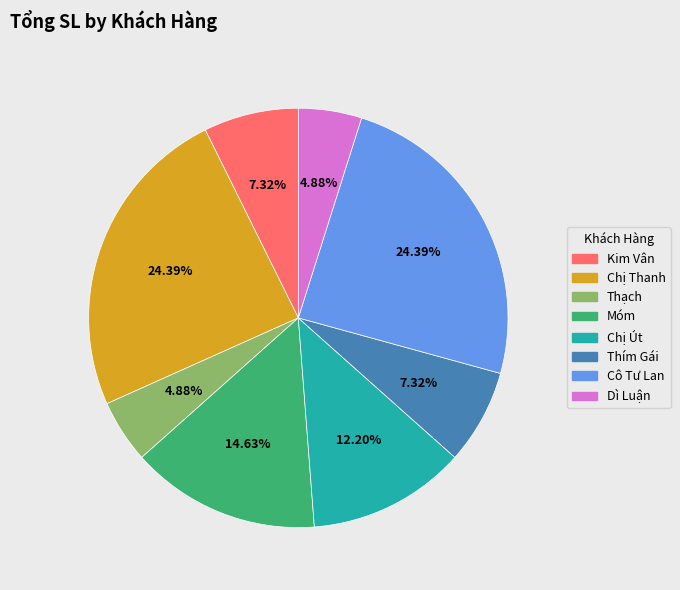

How many slices are in this pie chart?

8